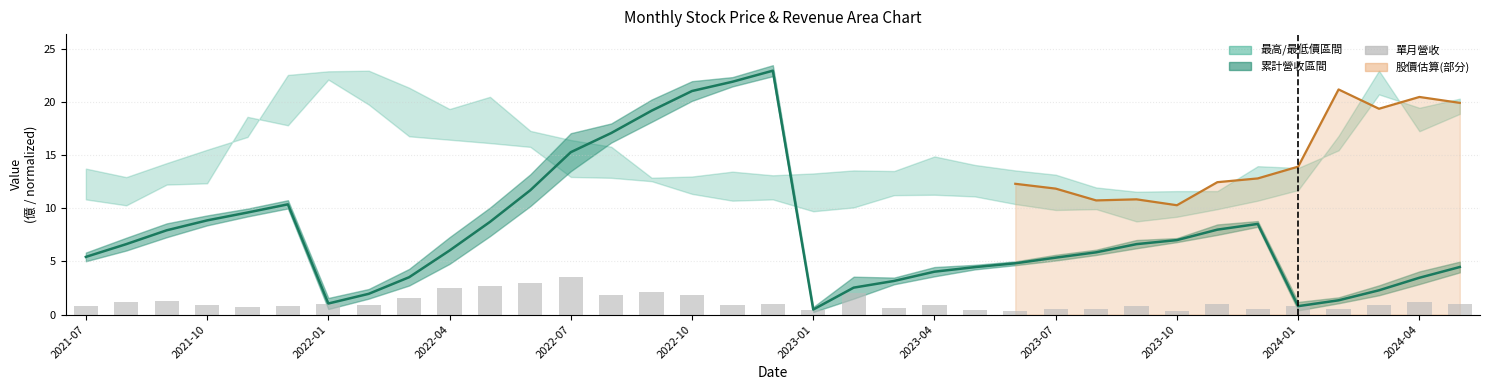

Is it true that 單月營收 equals 1.9 at 2022-10?

True